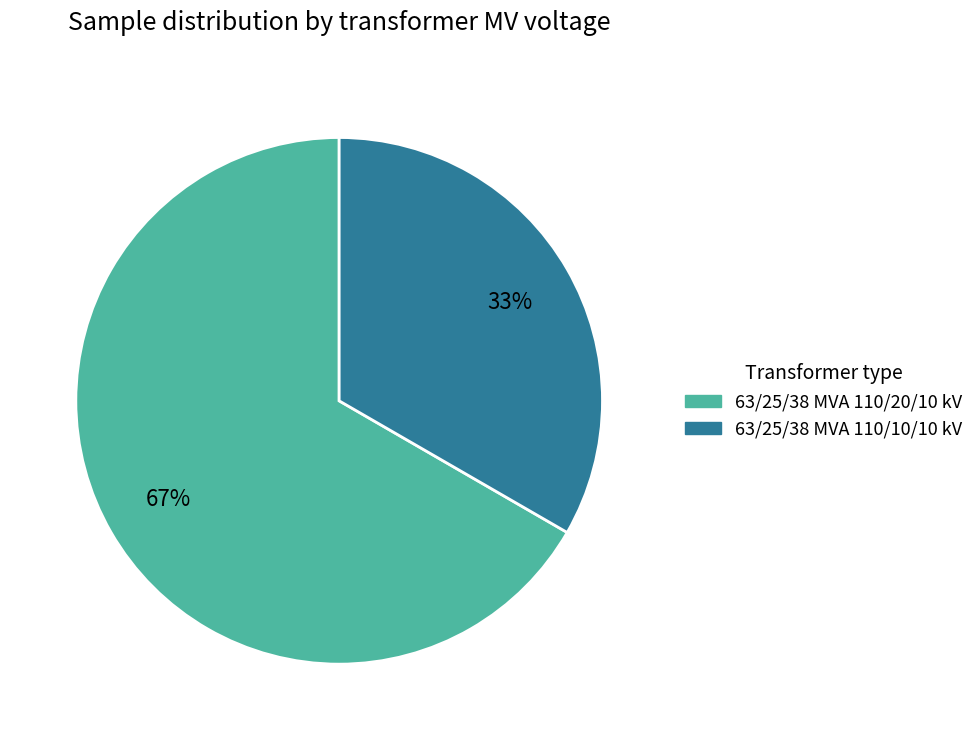

Count the number of slices in the pie.

2